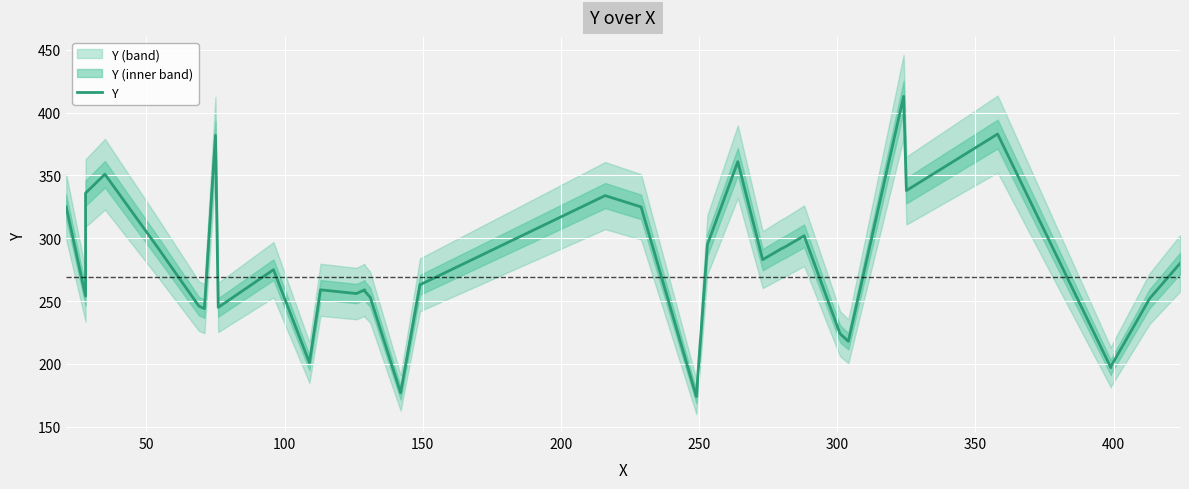

What is the average value?

279